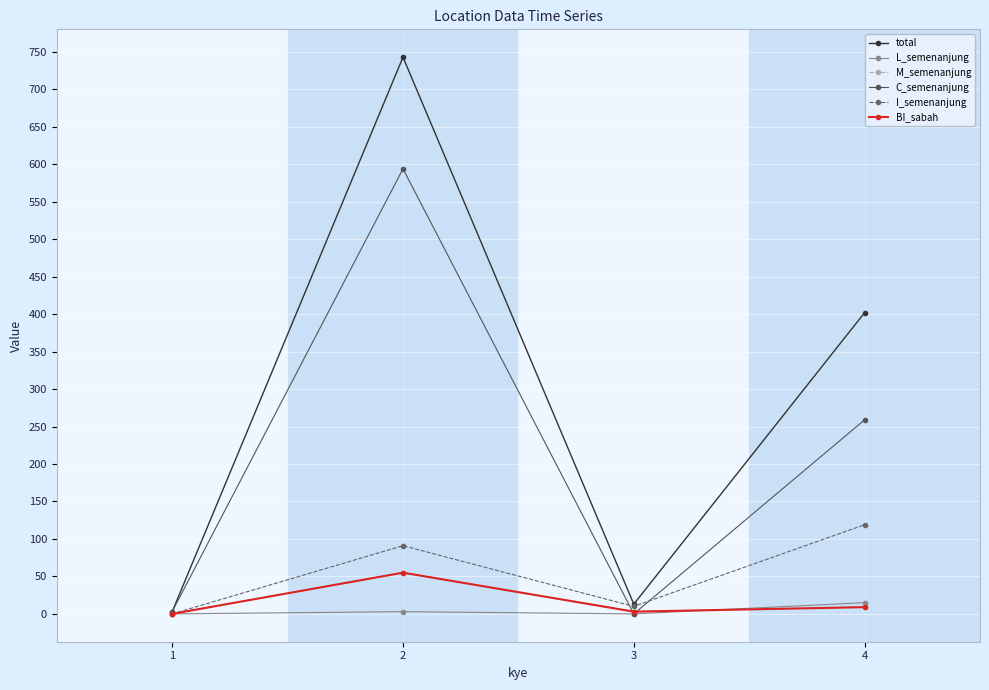

True or false: I_semenanjung and BI_sabah cross at least once.

False